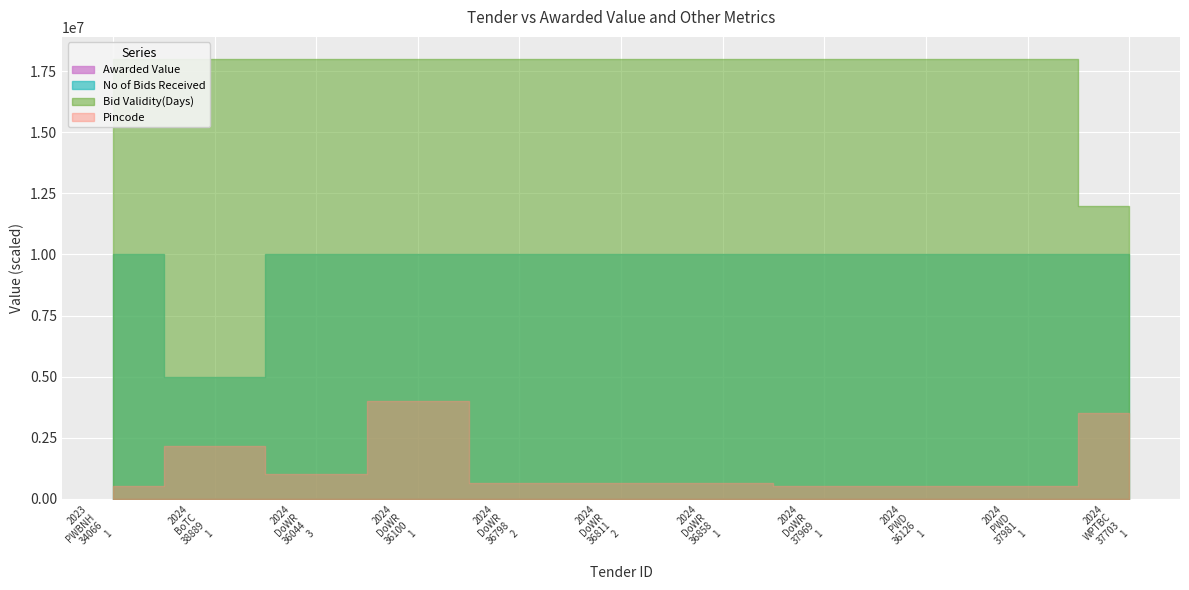

Is the value of Bid Validity(Days) at 2024_DoWR_37969_1 greater than the value of No of Bids Received at 2024_PWD_36126_1?

Yes